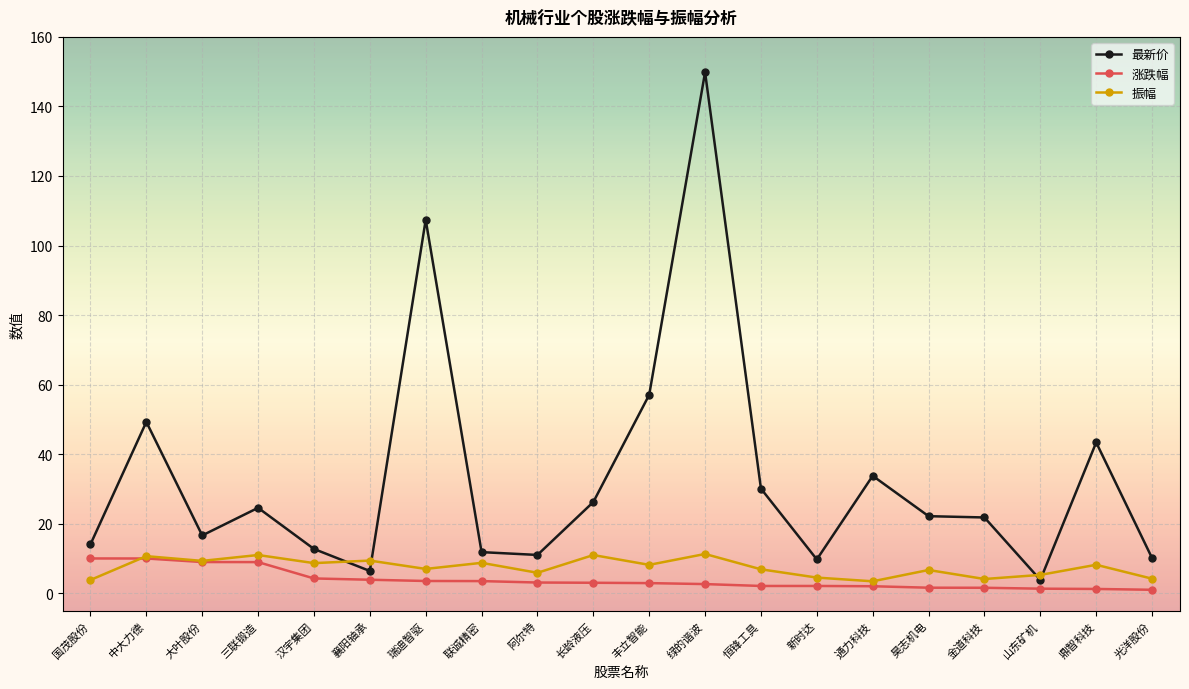

How many times do 最新价 and 振幅 cross each other?

4